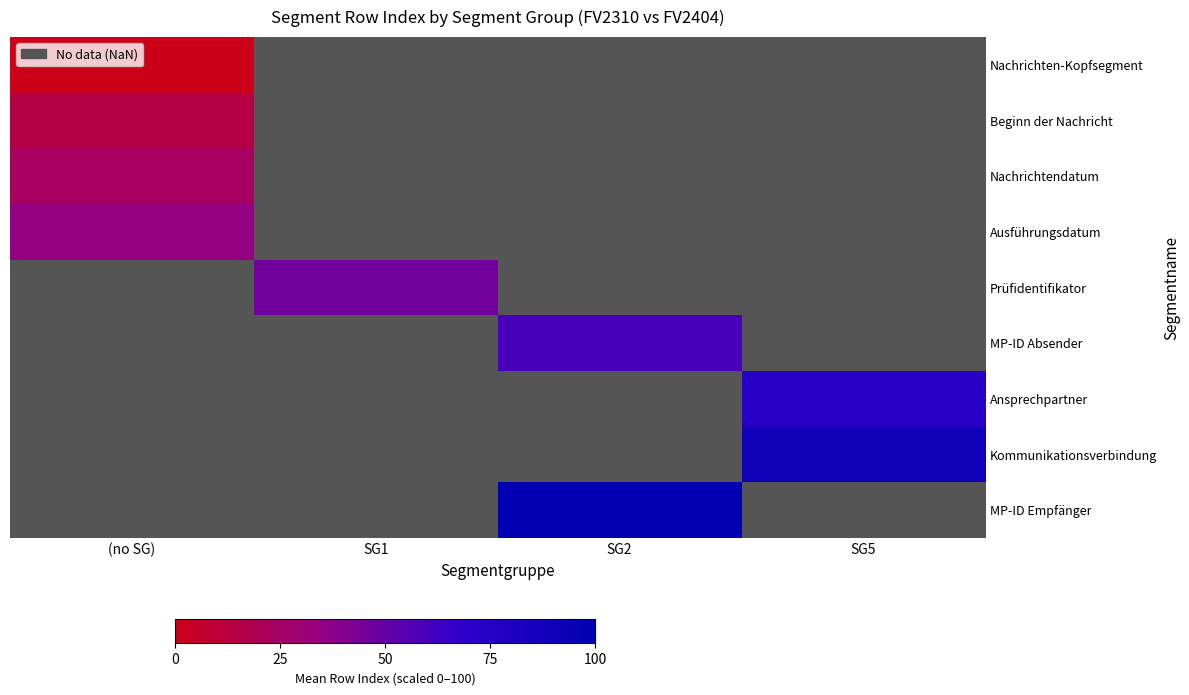

At how many categories does at least one series exceed 26?

4